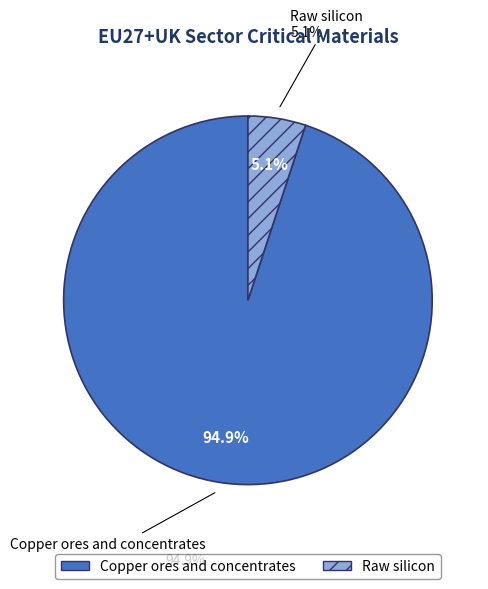

To the nearest percent, what portion does Raw silicon represent?

5%